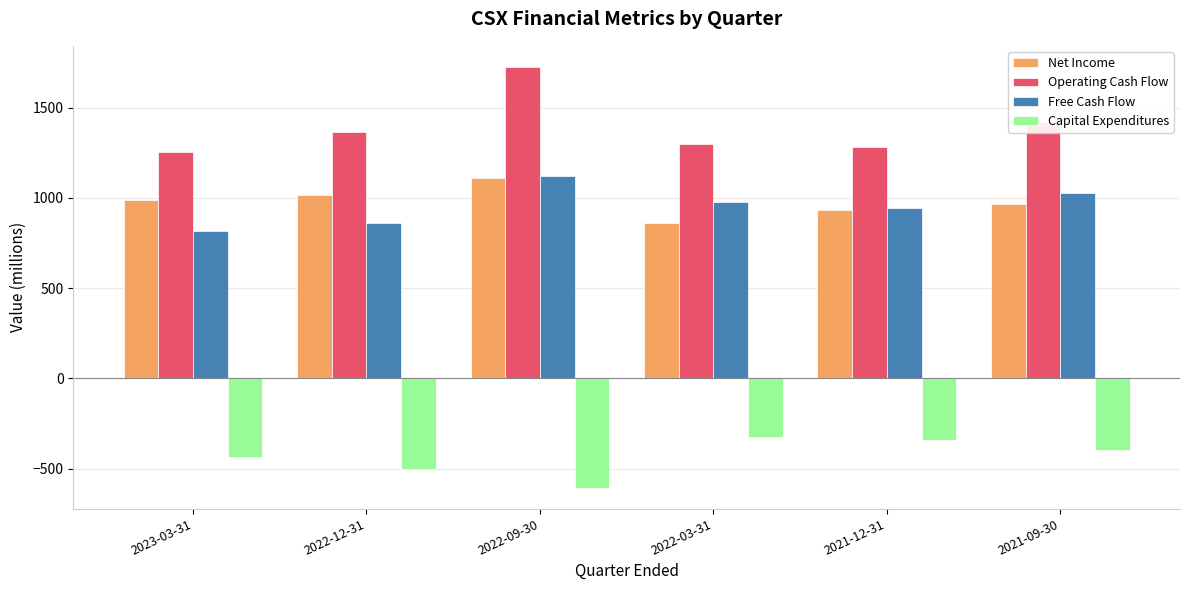

Which series has the widest spread of values?

Operating Cash Flow